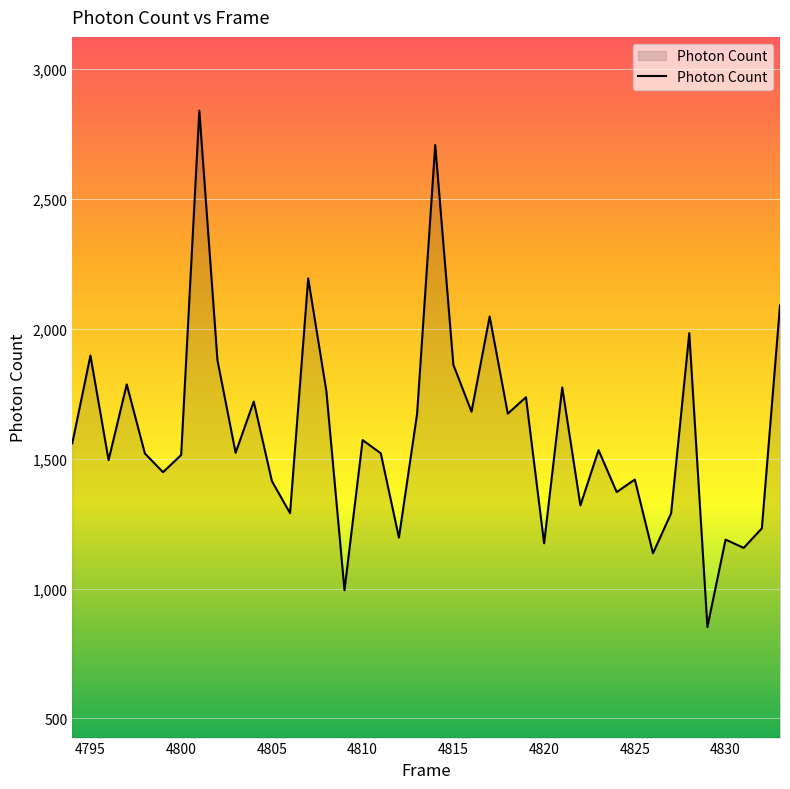

What is the minimum value shown in the chart?

852.1